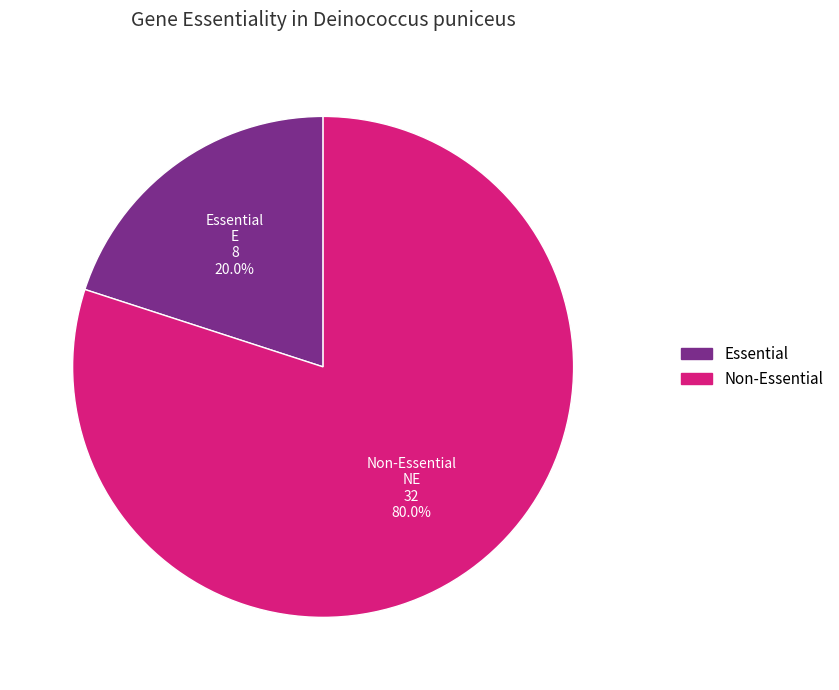

Does any single category account for the majority?

Yes